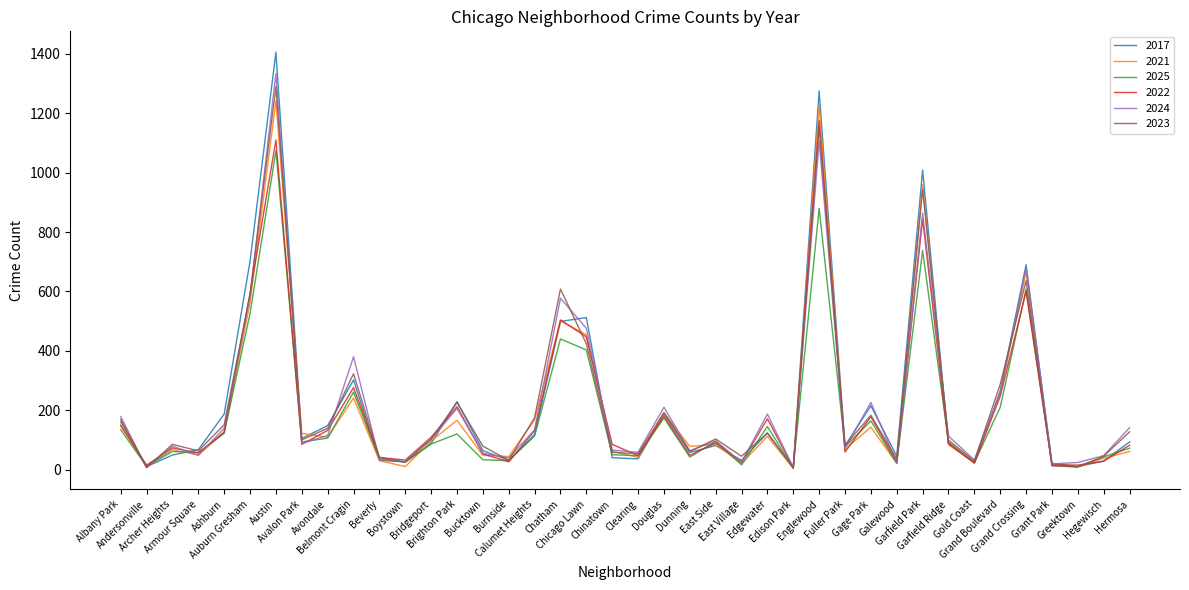

What is the highest value of the 2022 series?

1175